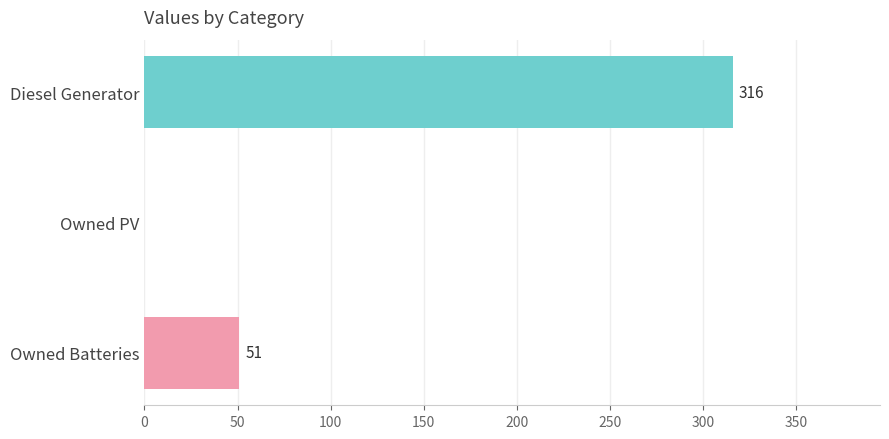

How many values are between 0 and 316?

3